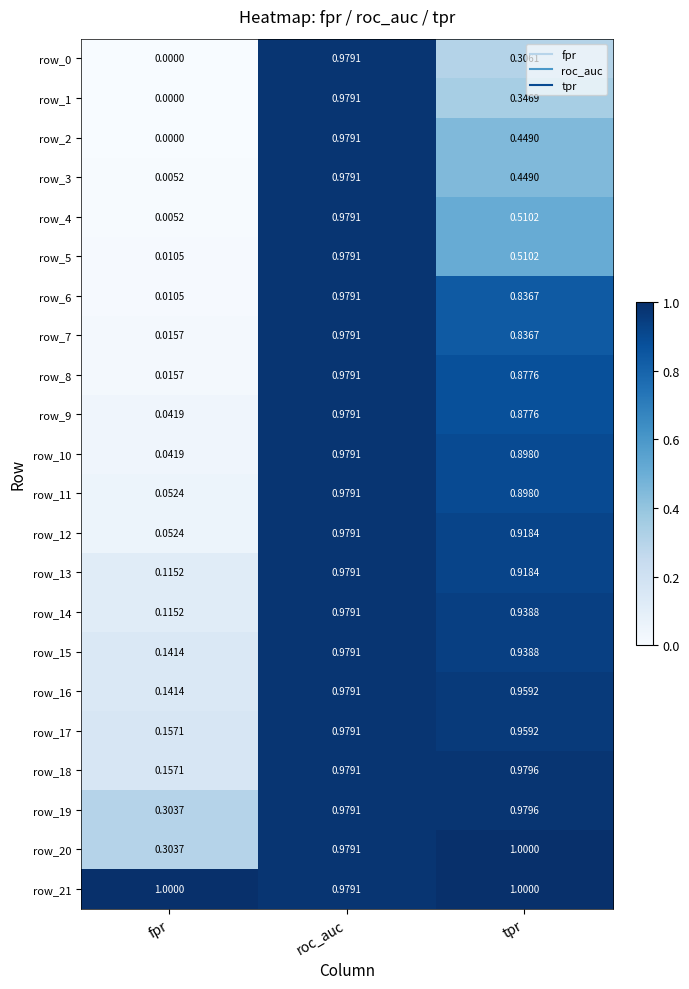

At how many categories does at least one series exceed 0?

3